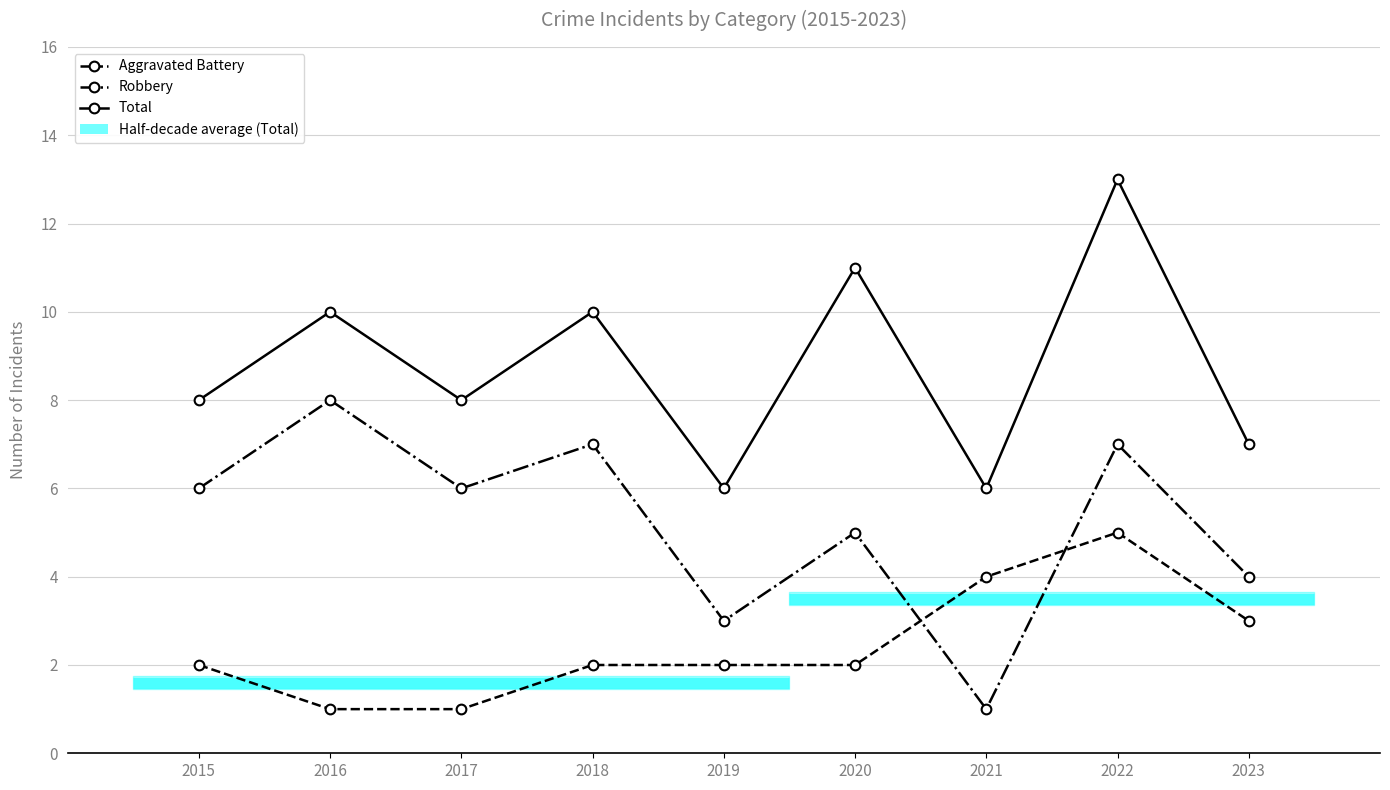

True or false: Total and Robbery cross at least once.

False